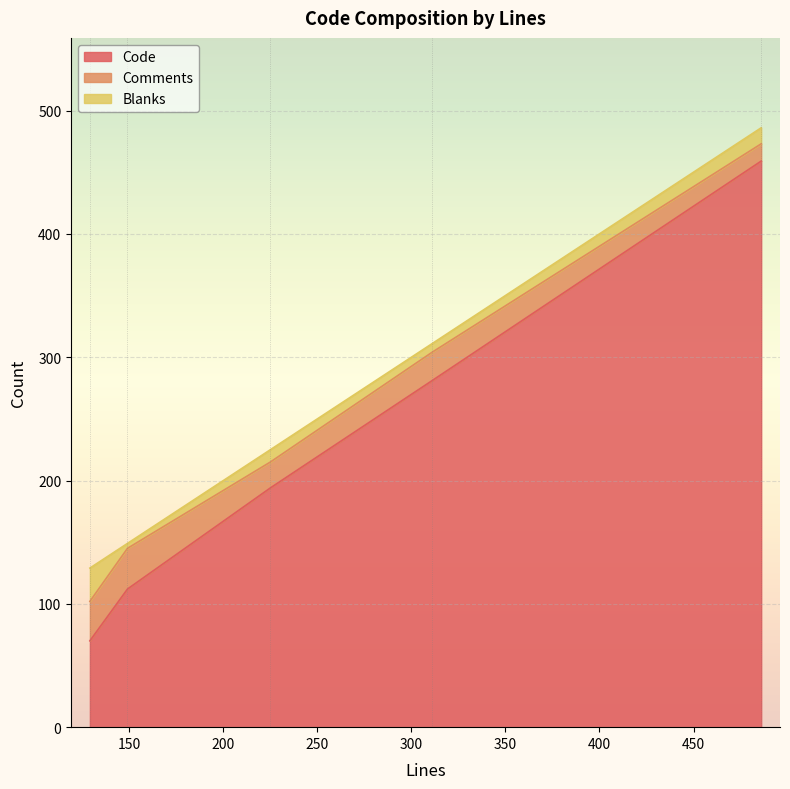

True or false: Comments has a value of 23 at 311.

True